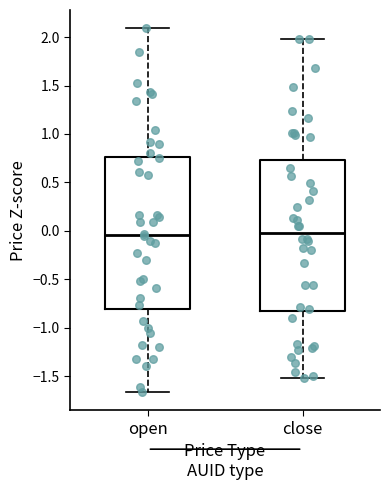

Reading left to right, transcribe this box plot: for each box, give where its median line is, the range the box spans, and where its two whiskers end, as read against the y-axis. The values are not printed on the chart, so give them approximately, as read against the axis.

open: median -0.05, box -0.80 to 0.75, whiskers -1.65 to 2.10
close: median 0.00, box -0.85 to 0.75, whiskers -1.50 to 2.00